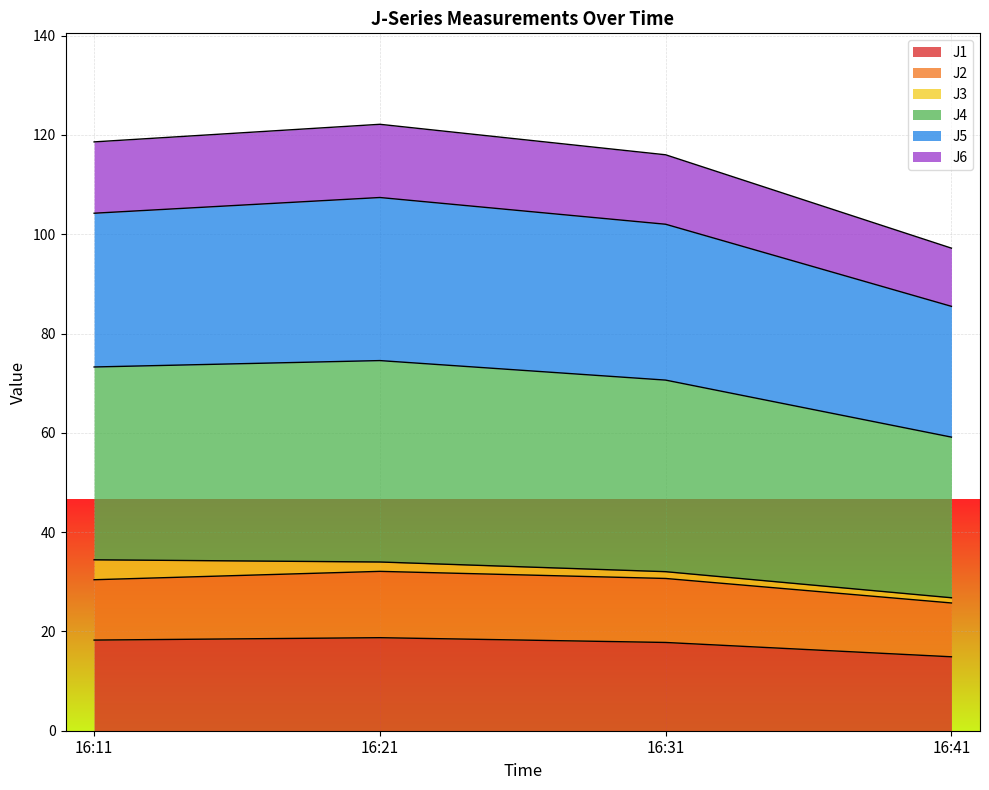

What is the lowest value of the J1 series?

14.9